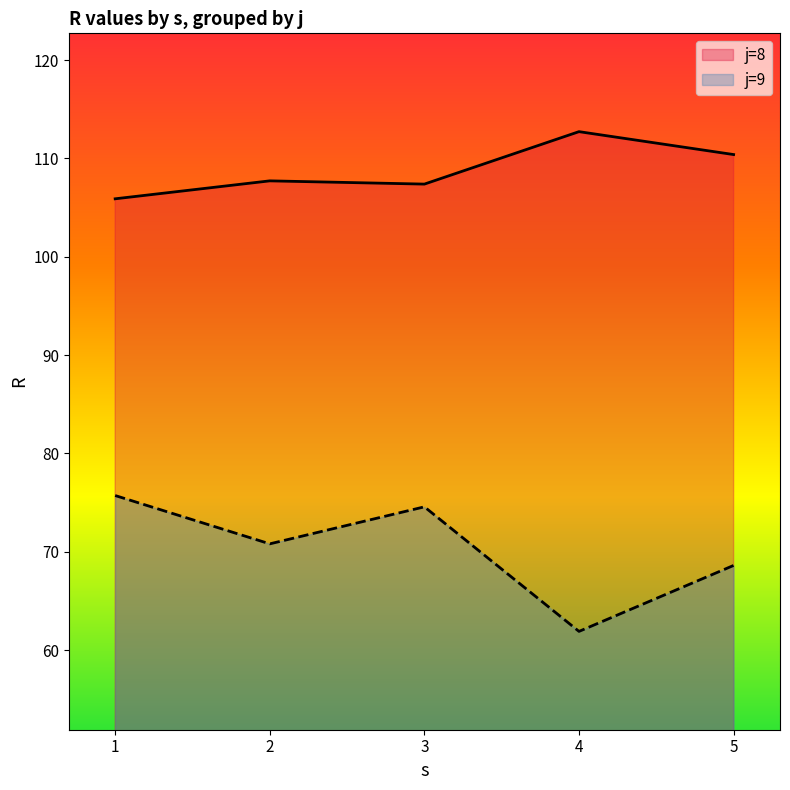

True or false: R and s intersect in this chart.

False